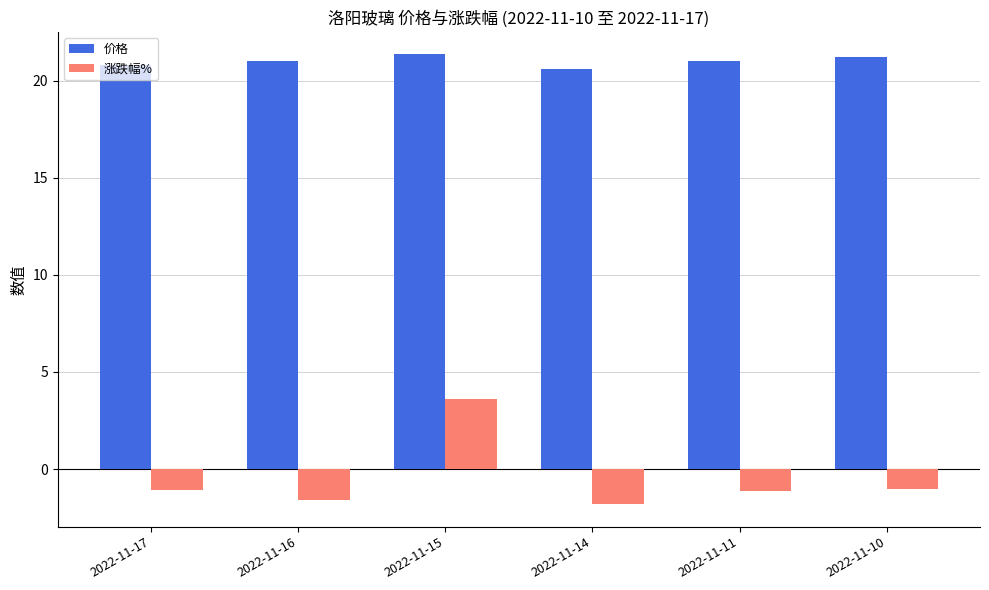

Is the value of 涨跌幅% at 2022-11-14 greater than the value of 价格 at 2022-11-15?

No